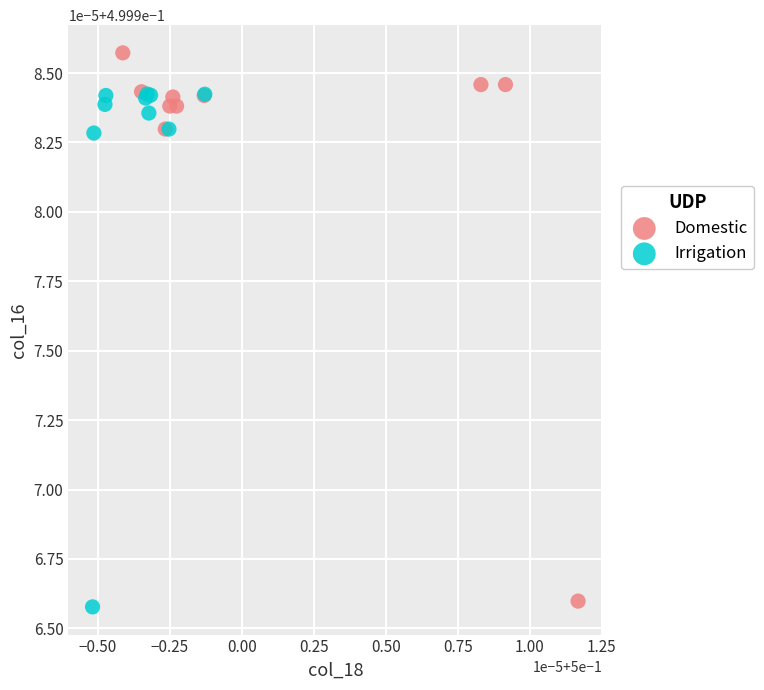

Which series contains the highest Y value?

Domestic